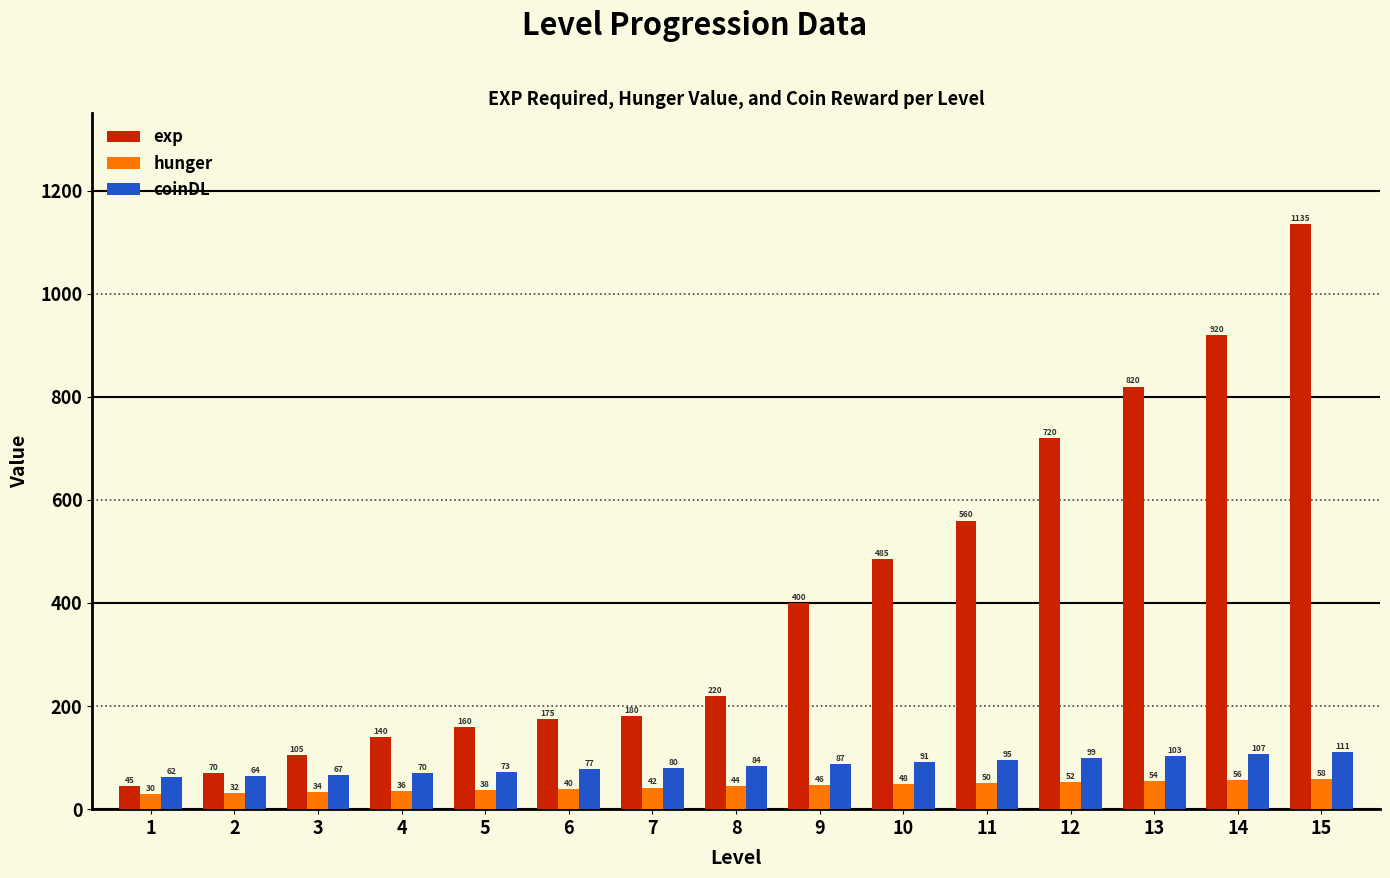

What is the value of the coinDL bar at the 5th from the left?

73